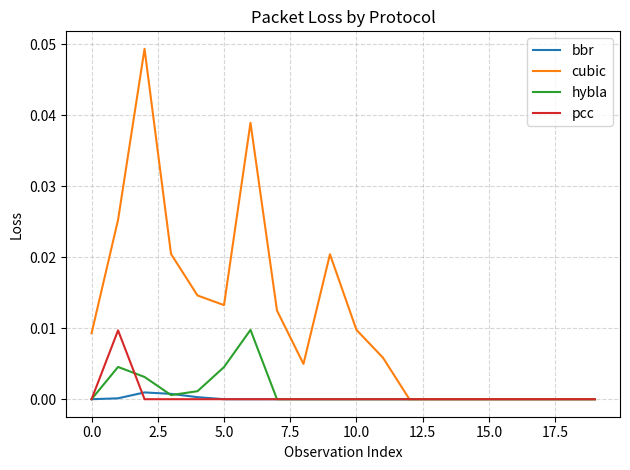

Which series has the largest range (max minus min)?

cubic